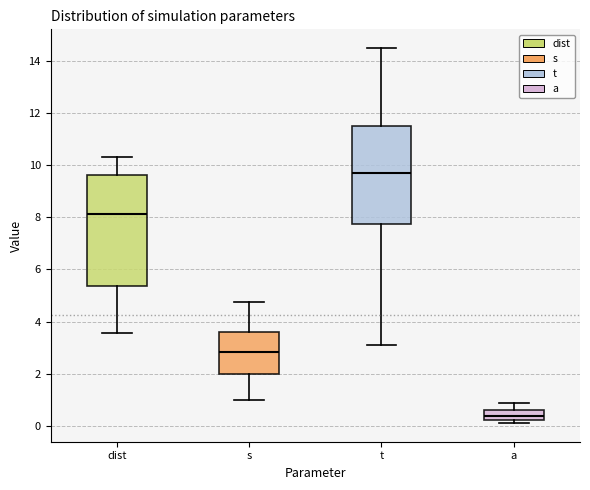

Which box has the highest median line?

t